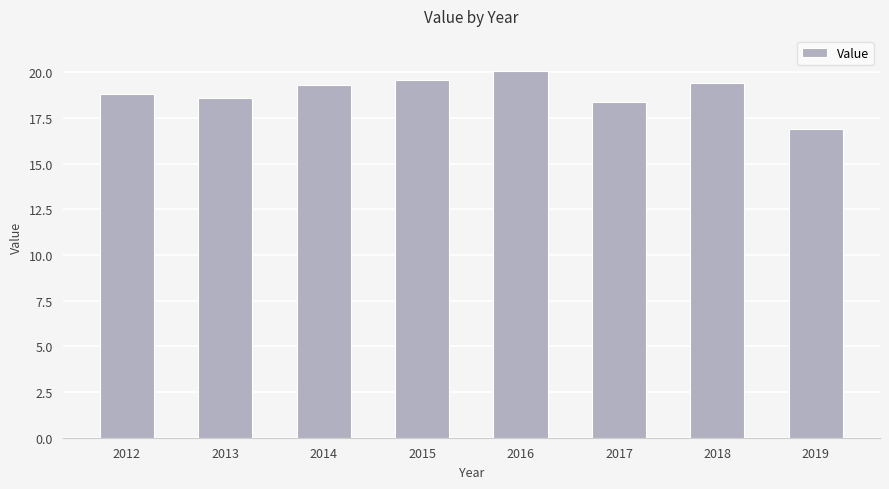

What is the difference between the second highest and second lowest values?

1.2